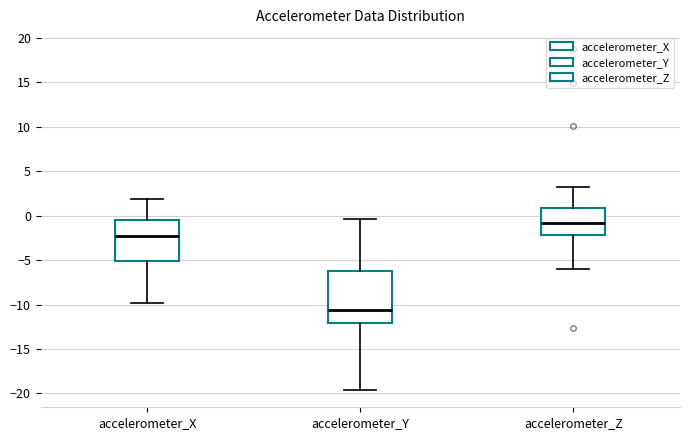

Comparing the boxes themselves (not the whiskers), which one is the tallest?

accelerometer_Y